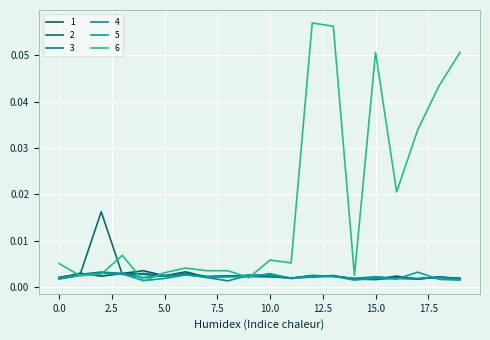

True or false: 3 has more than 2 interior local peaks.

True